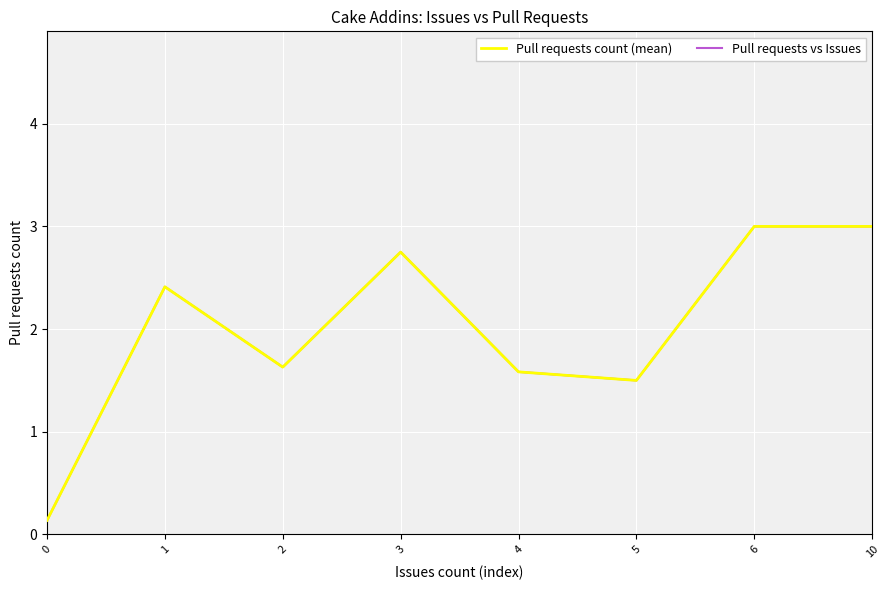

Reading right to left, list all the values displayed in this chart.

Pull requests count (mean): 10=3.0	6=3.0	5=1.5	4=1.6	3=2.8	2=1.6	1=2.4	0=0.1
Pull requests vs Issues: 10=3.0	6=3.0	5=1.5	4=1.6	3=2.8	2=1.6	1=2.4	0=0.1